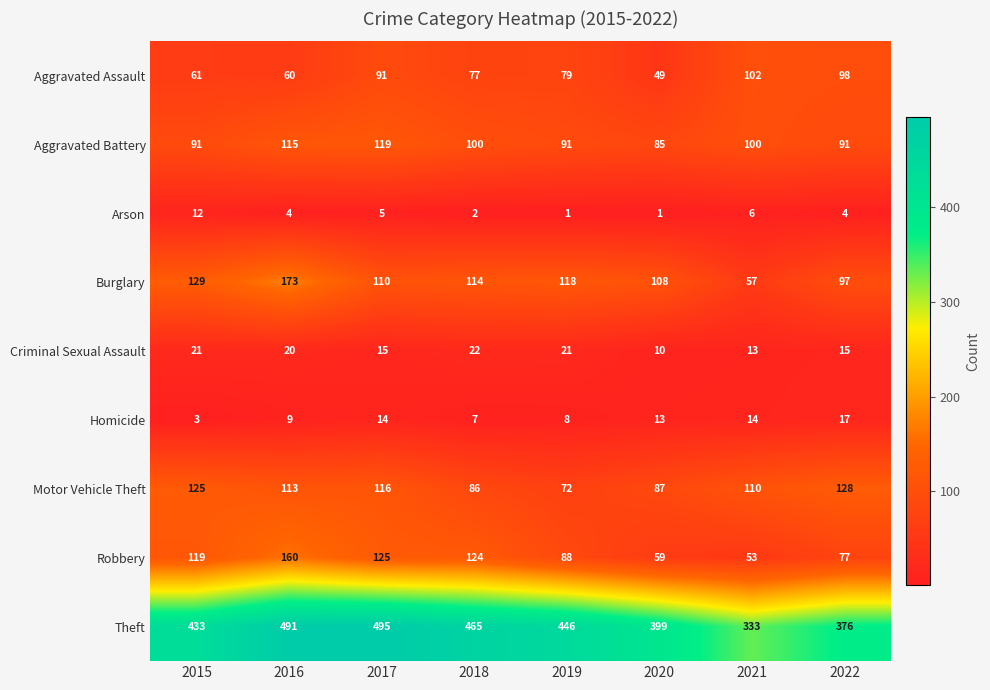

Which series has the largest total across all categories?

Theft